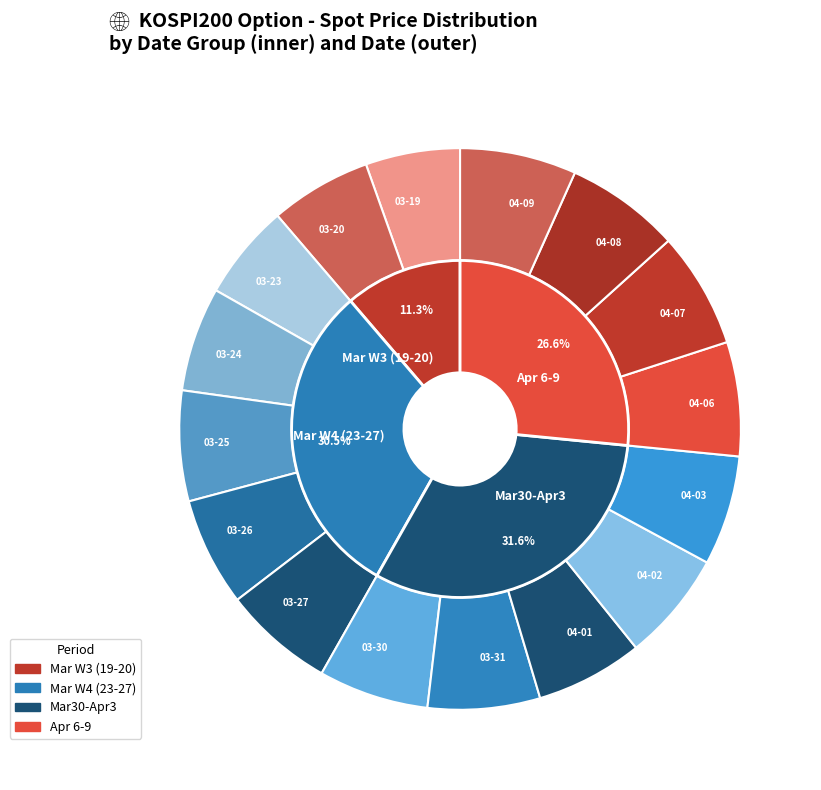

Does any single category account for the majority?

No